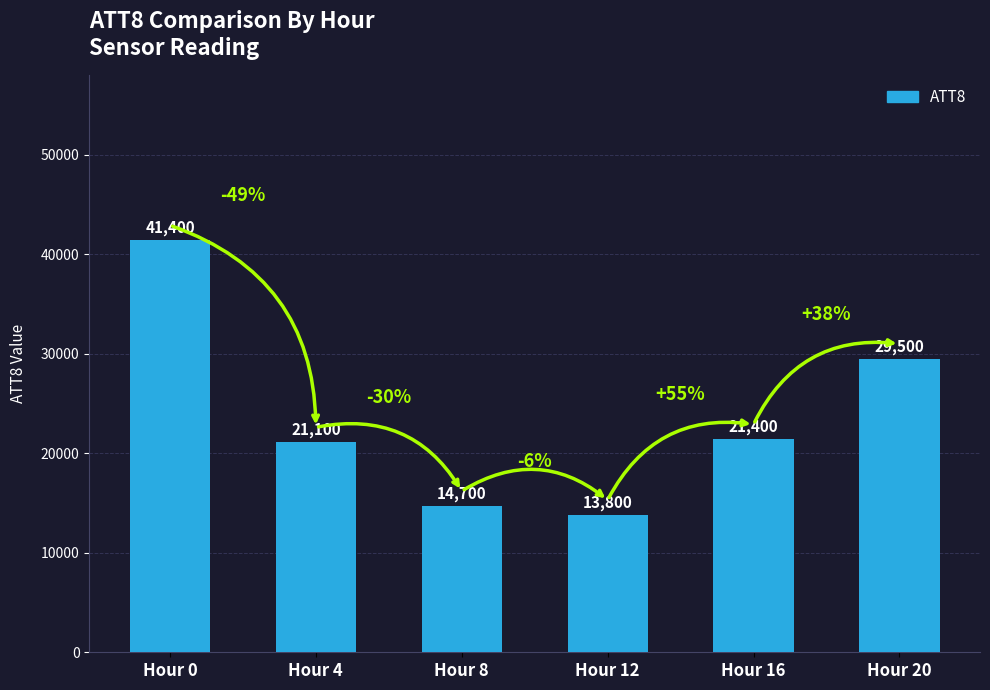

What is the maximum value shown in the chart?

41400